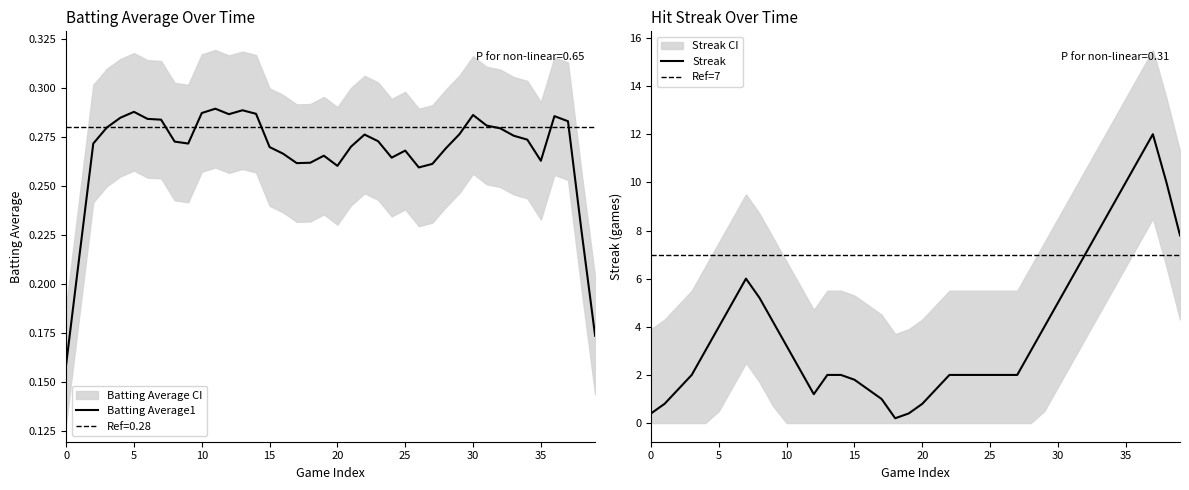

The value of Batting Average1 at 0 is 0.3. True or false?

False